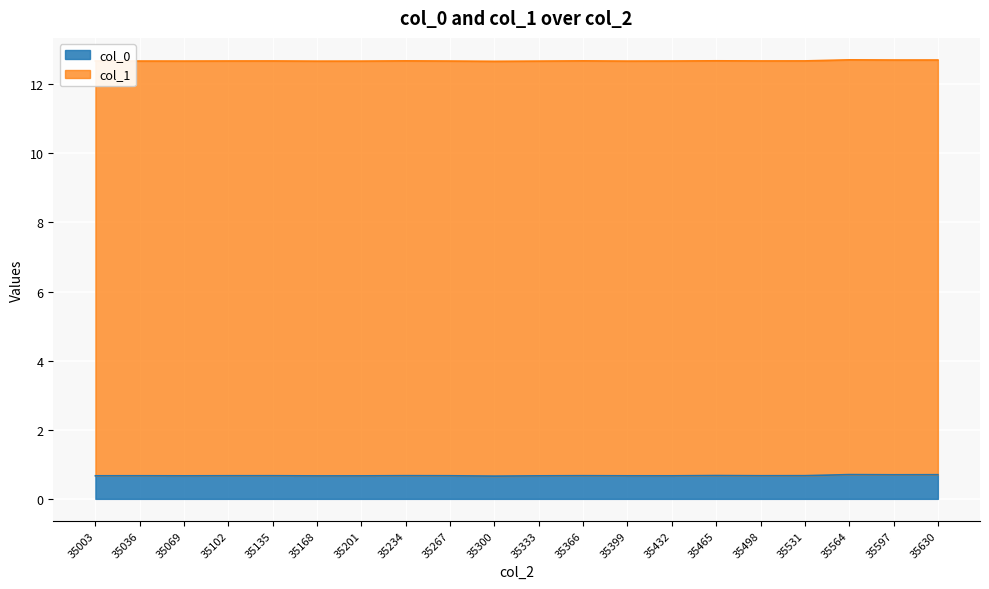

Reading left to right, extract all data points from this chart.

0.7	0.7	0.7	0.7	0.7	0.7	0.7	0.7	0.7	0.7	0.7	0.7	0.7	0.7	0.7	0.7	0.7	0.7	0.7	0.7